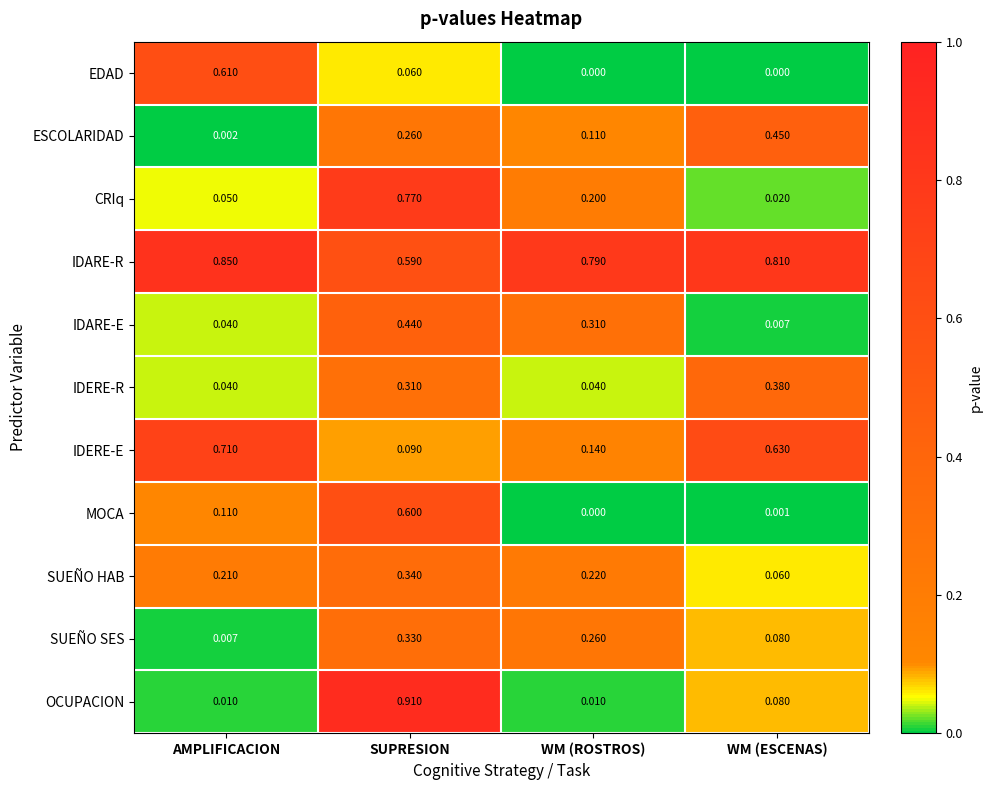

Where is SUEÑO SES nearest to the value 0?

AMPLIFICACION